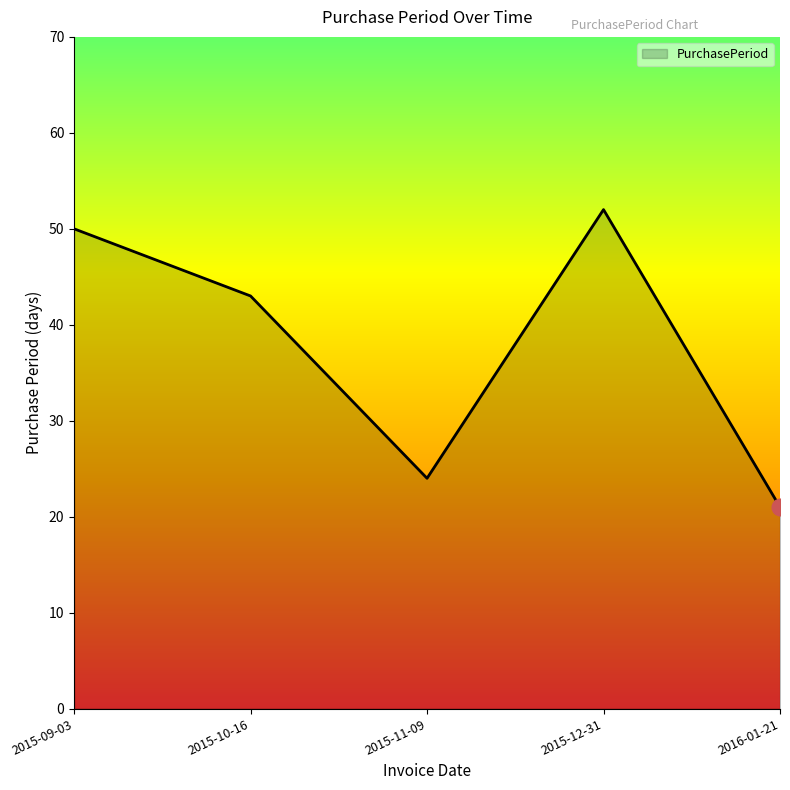

Reading left to right, extract all data points from this chart.

50	43	24	52	21